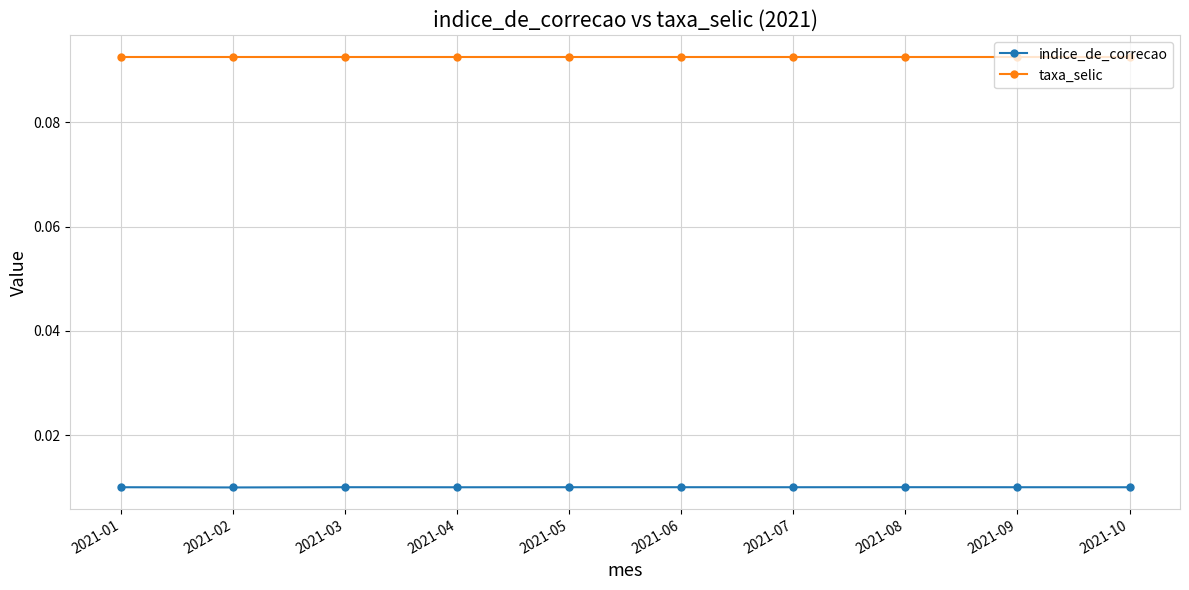

Which series has the widest spread of values?

indice_de_correcao